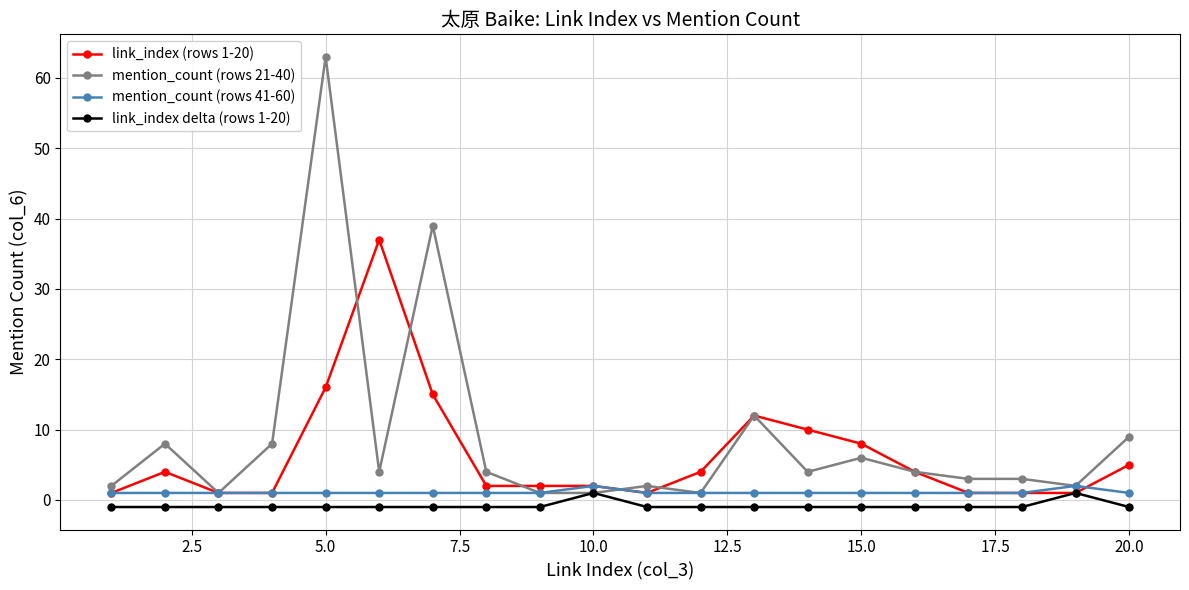

At how many categories does at least one series exceed 18?

3